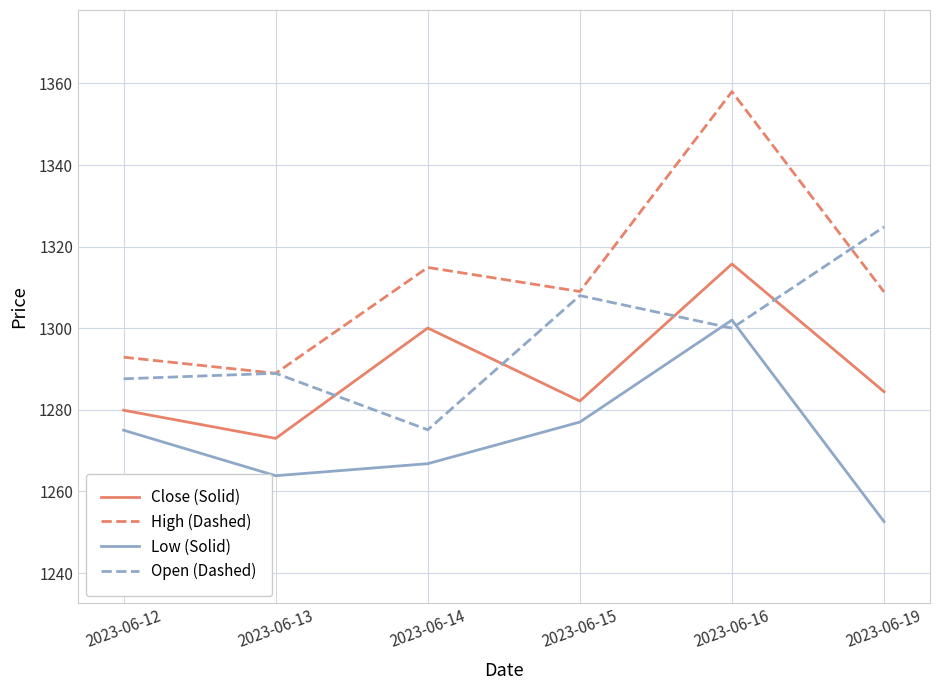

What is the minimum value shown in the chart?

1252.6